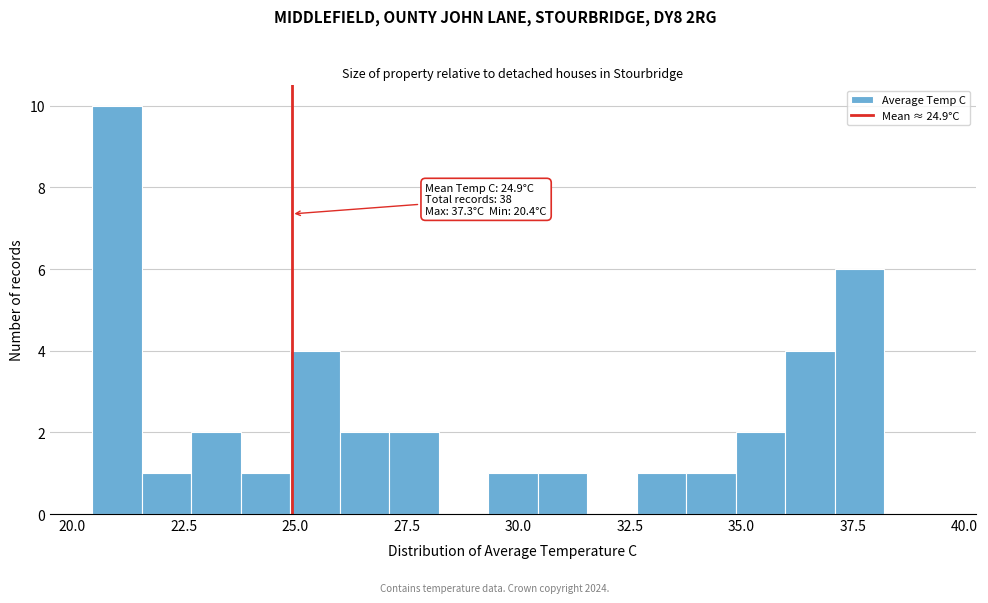

Read against the x-axis, roughly where is the centre of the tallest bar?

21.0